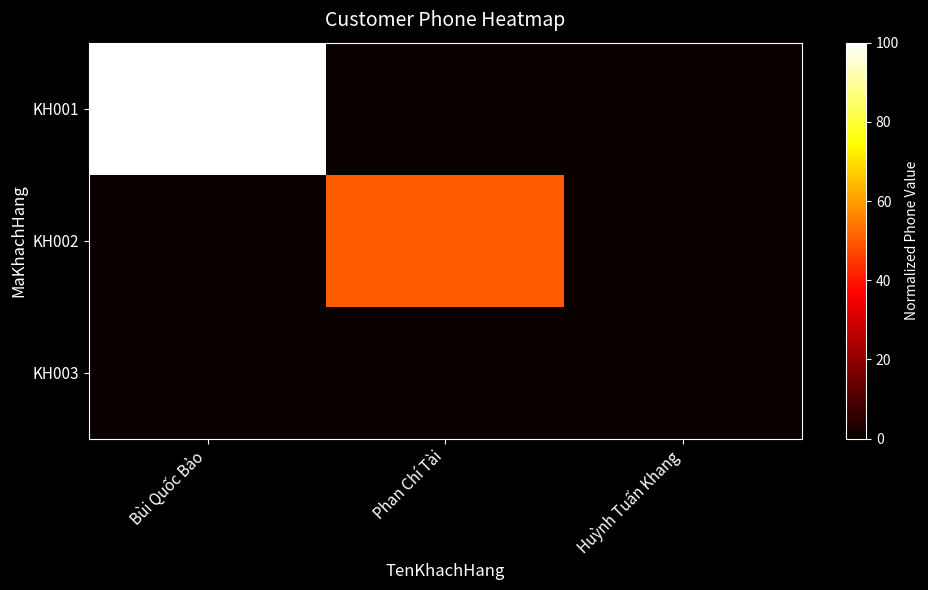

How many distinct data groups are displayed?

3